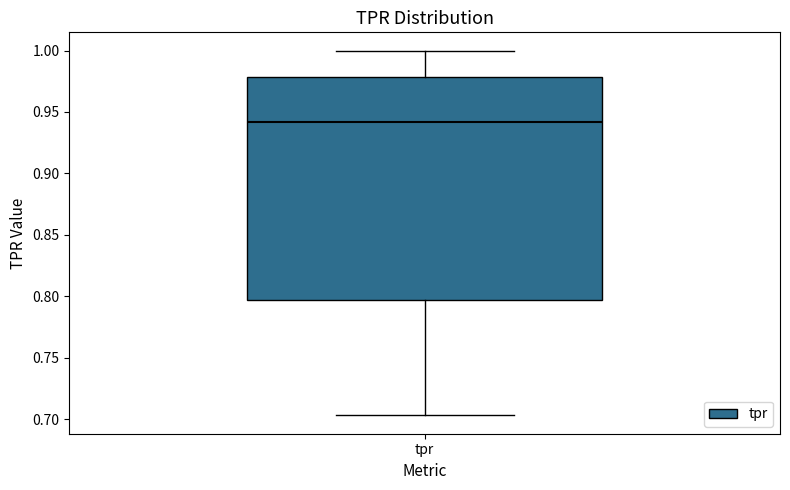

Where does the upper whisker of the box for tpr end on the y-axis? The values are not printed on the chart, so give them approximately, as read against the axis.

1.000